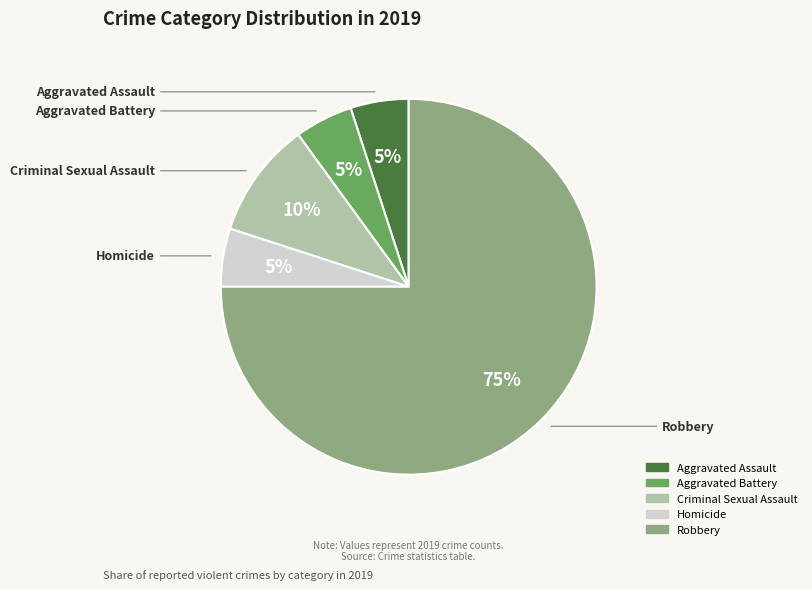

To the nearest percent, what is the difference between the Homicide and Criminal Sexual Assault slice percentages?

5%